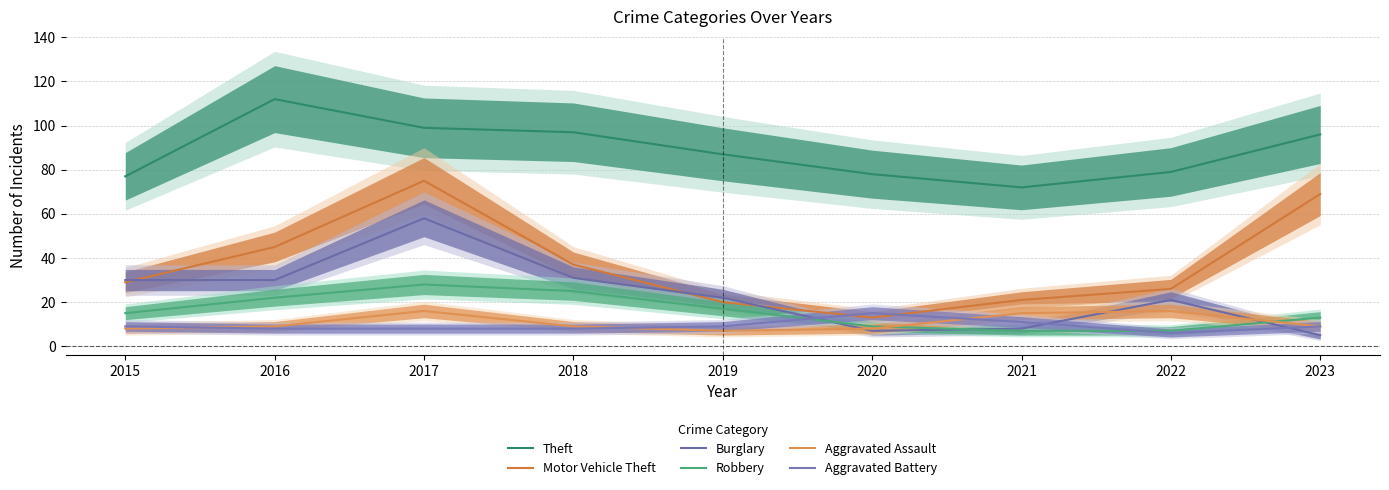

What is the total value across all series at 2016?

226